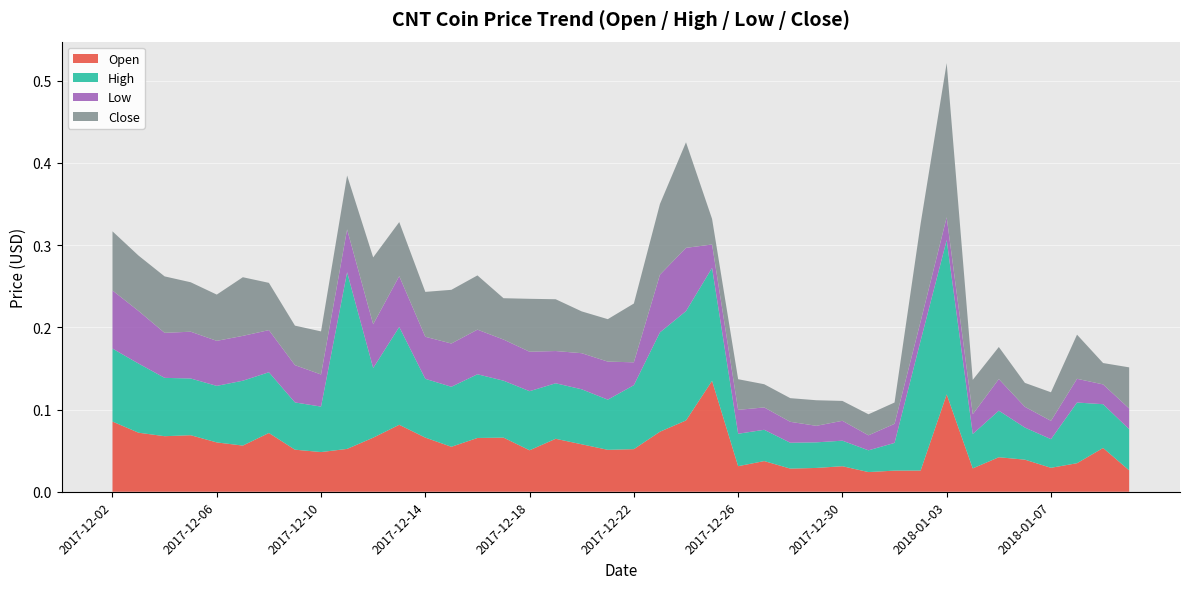

Reading left to right, extract all data points from this chart.

Open: 0.1	0.1	0.1	0.1	0.1	0.1	0.1	0.1	0.0	0.1	0.1	0.1	0.1	0.1	0.1	0.1	0.1	0.1	0.1	0.1	0.1	0.1	0.1	0.1	0.0	0.0	0.0	0.0	0.0	0.0	0.0	0.0	0.1	0.0	0.0	0.0	0.0	0.0	0.1	0.0
High: 0.1	0.1	0.1	0.1	0.1	0.1	0.1	0.1	0.1	0.2	0.1	0.1	0.1	0.1	0.1	0.1	0.1	0.1	0.1	0.1	0.1	0.1	0.1	0.1	0.0	0.0	0.0	0.0	0.0	0.0	0.0	0.2	0.2	0.0	0.1	0.0	0.0	0.1	0.1	0.1
Low: 0.1	0.1	0.1	0.1	0.1	0.1	0.1	0.0	0.0	0.1	0.1	0.1	0.1	0.1	0.1	0.1	0.0	0.0	0.0	0.0	0.0	0.1	0.1	0.0	0.0	0.0	0.0	0.0	0.0	0.0	0.0	0.0	0.0	0.0	0.0	0.0	0.0	0.0	0.0	0.0
Close: 0.1	0.1	0.1	0.1	0.1	0.1	0.1	0.0	0.1	0.1	0.1	0.1	0.1	0.1	0.1	0.1	0.1	0.1	0.1	0.1	0.1	0.1	0.1	0.0	0.0	0.0	0.0	0.0	0.0	0.0	0.0	0.1	0.2	0.0	0.0	0.0	0.0	0.1	0.0	0.1